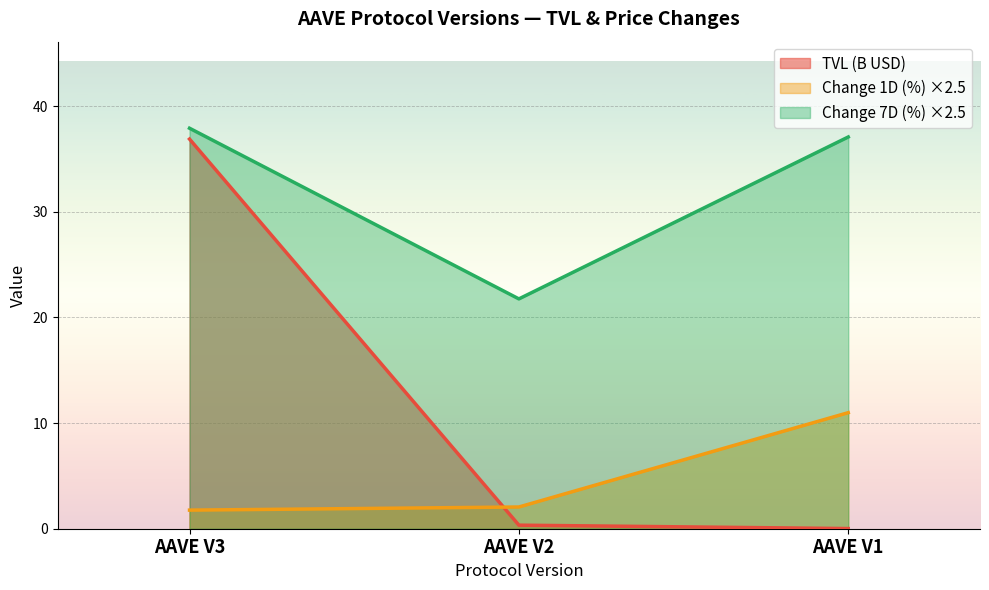

Which series has the largest range (max minus min)?

TVL (B USD)